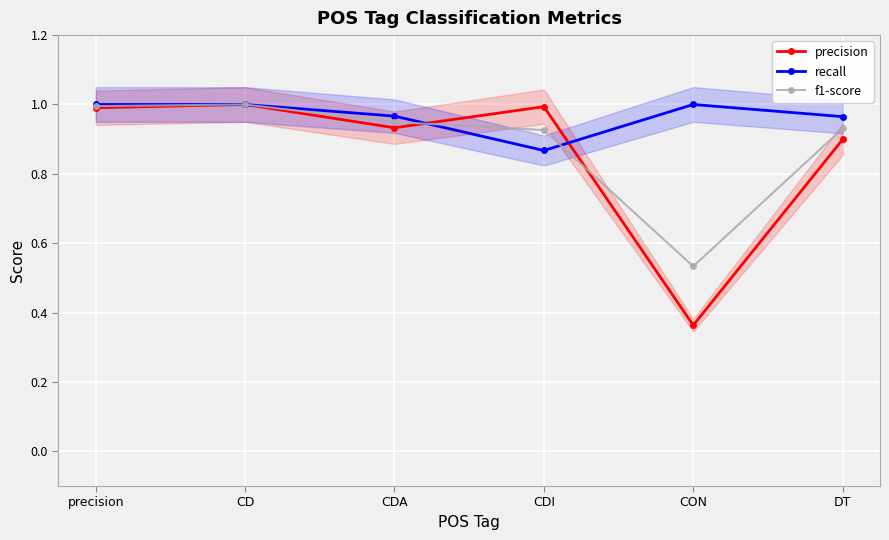

Rank the categories by recall value from highest to lowest.

precision, CD, CON, CDA, DT, CDI